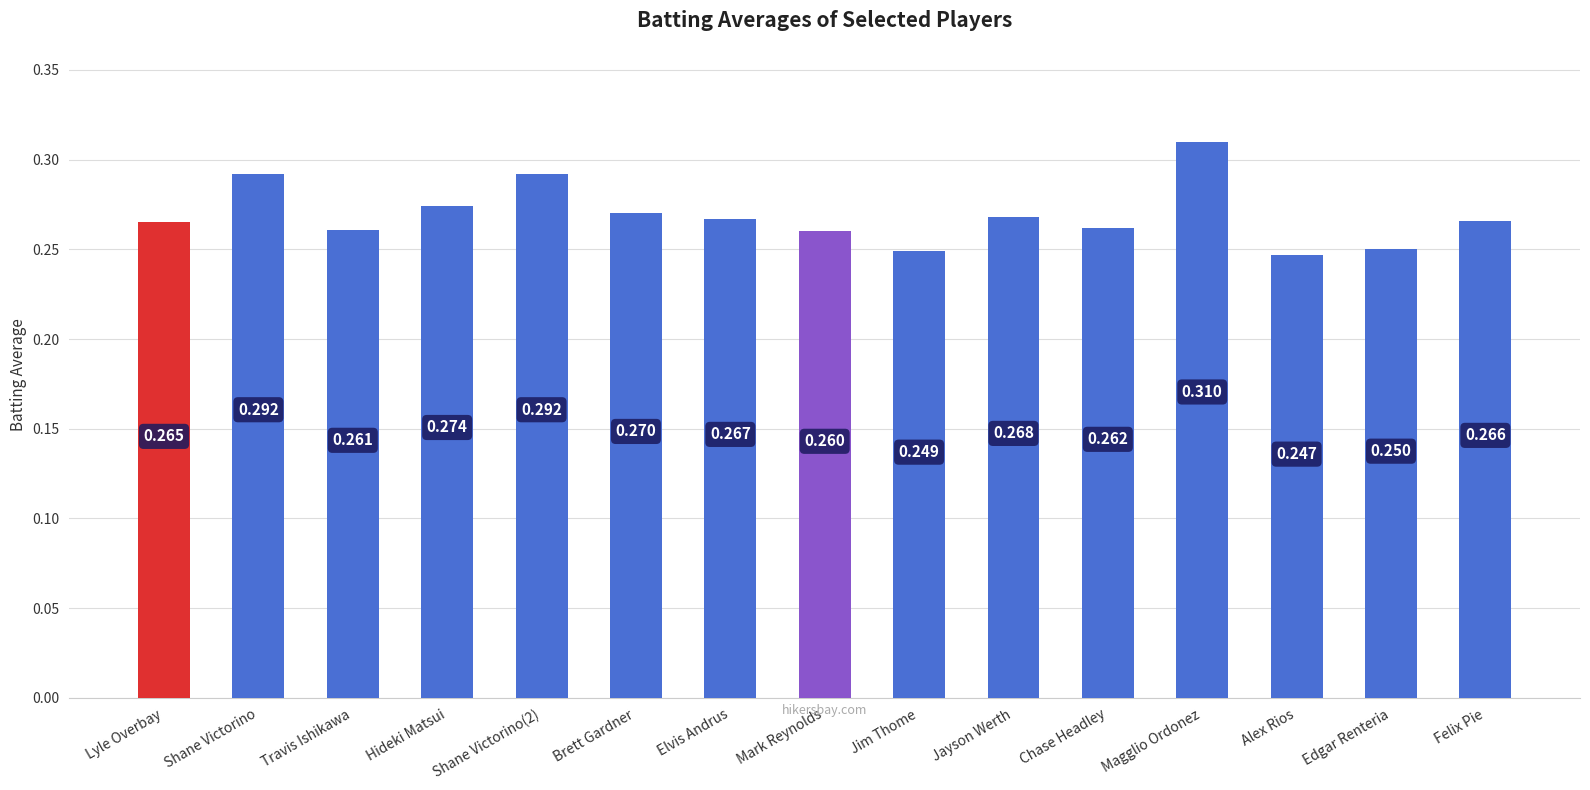

Which category has the highest value across all series?

Magglio Ordonez